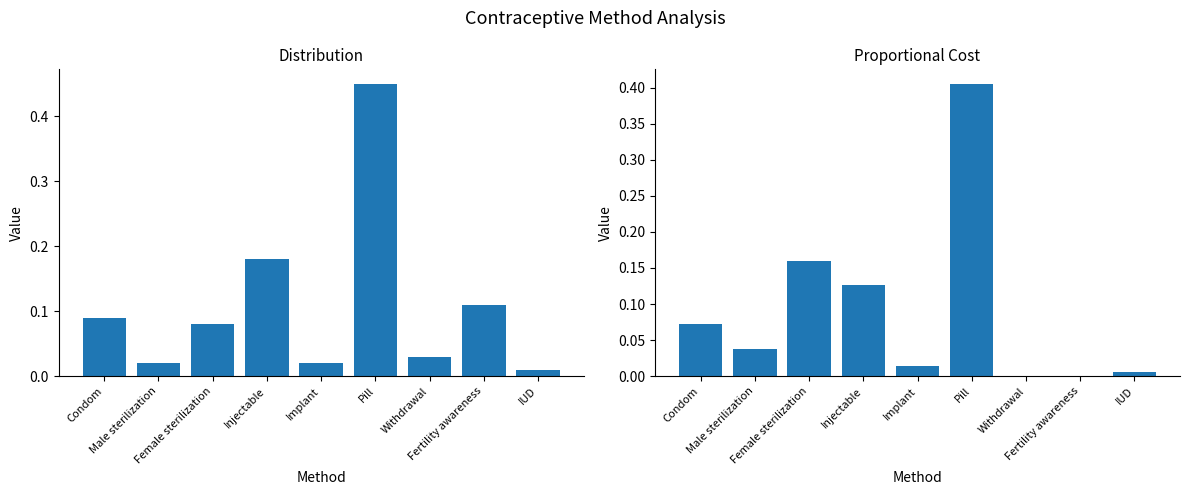

Does the chart contain stacked bars?

No